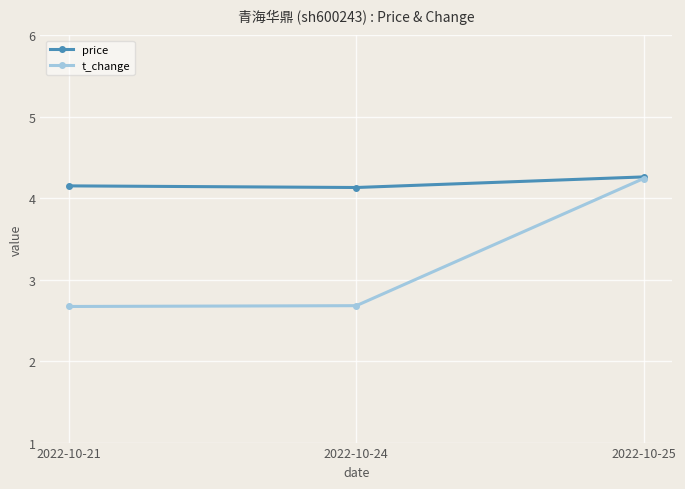

What are all the series names shown in the legend?

price, t_change